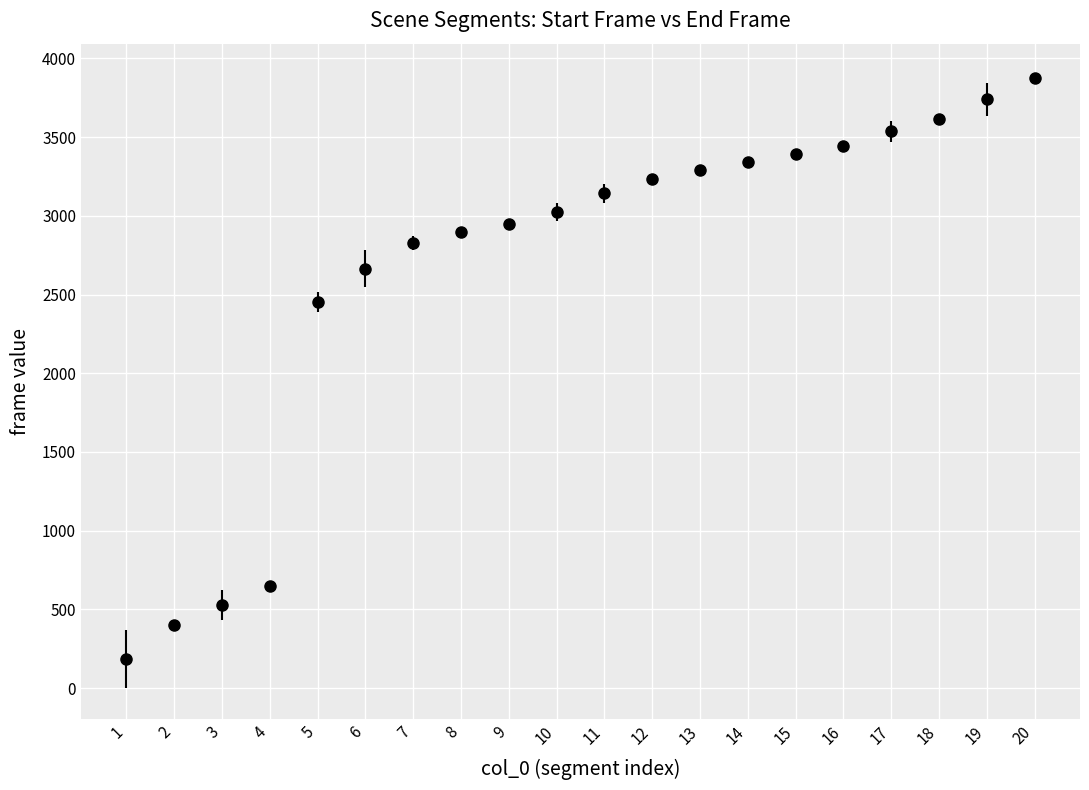

Read the value at 2.

399.0